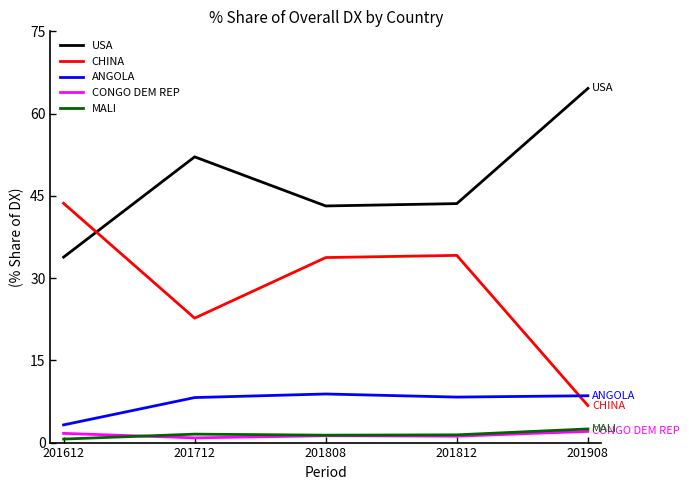

True or false: USA has more than 0 interior local peaks.

True